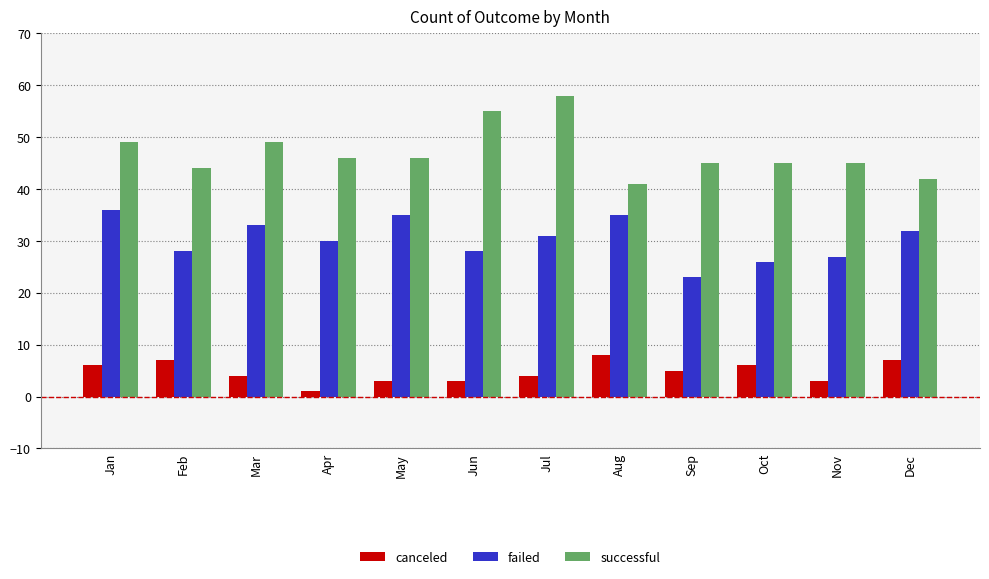

True or false: successful has a value of 49 at Mar.

True